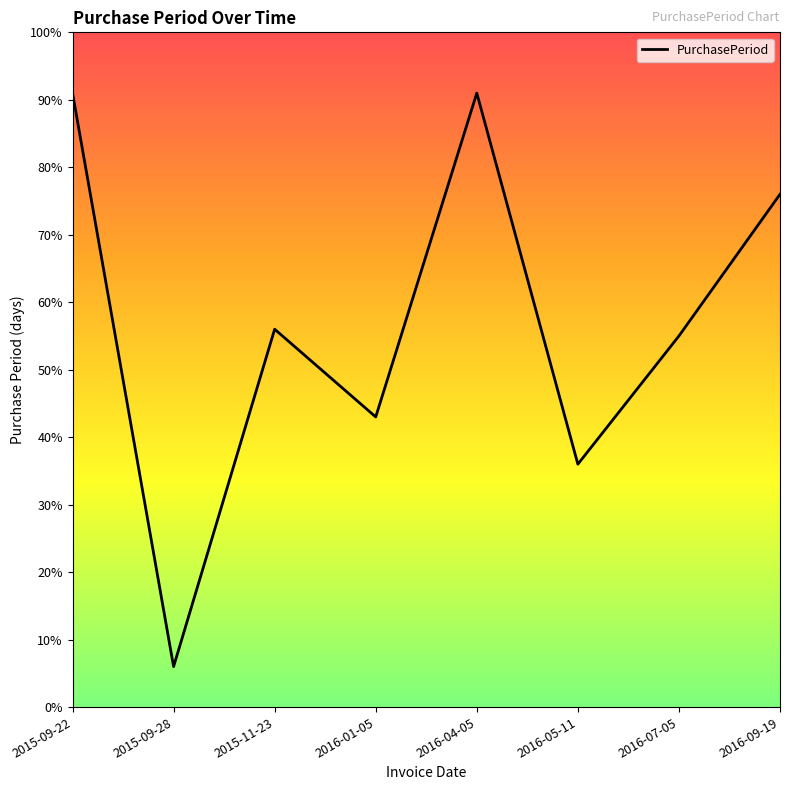

How many distinct data groups are displayed?

1